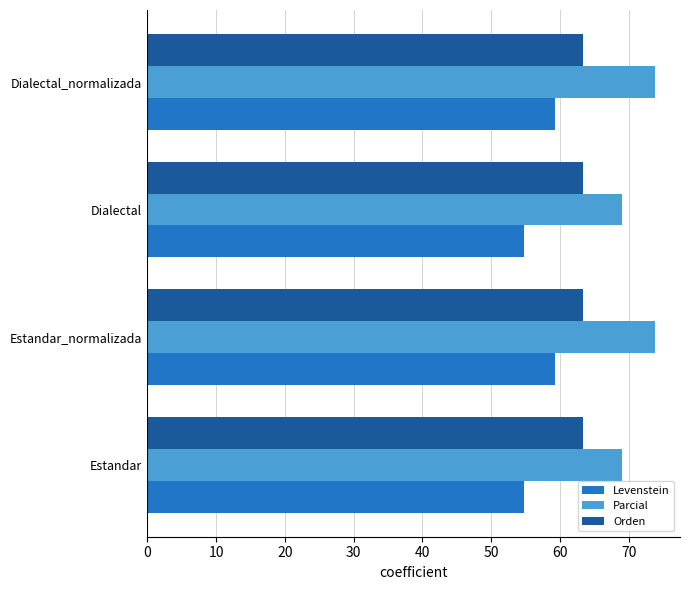

Rank the series by their average value, from highest to lowest.

Parcial, Orden, Levenstein